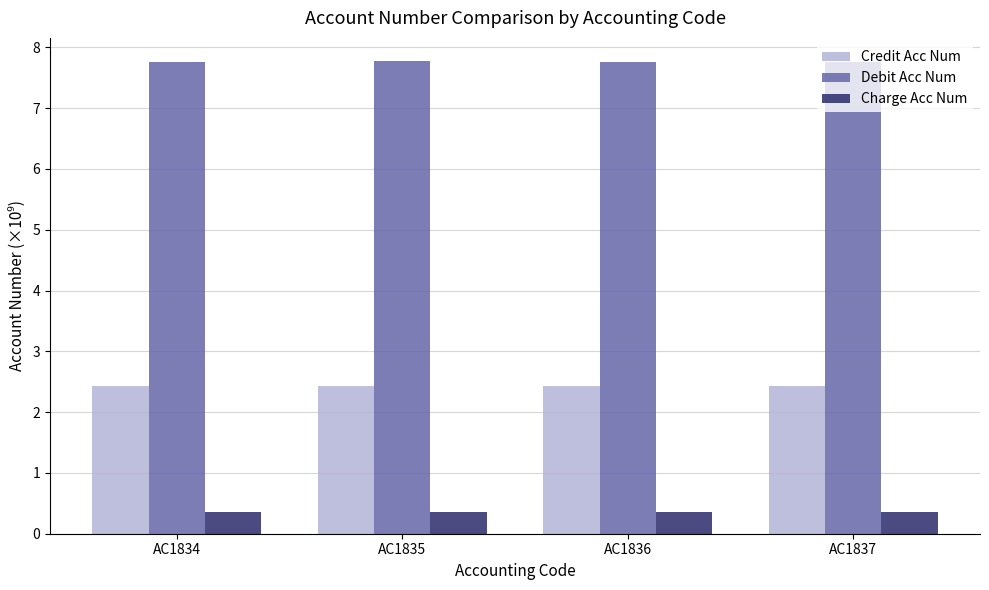

What is the minimum value for Debit Acc Num?

7.8